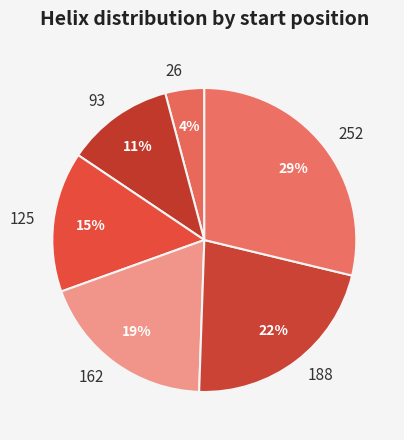

To the nearest percent, what is the average slice percentage?

17%